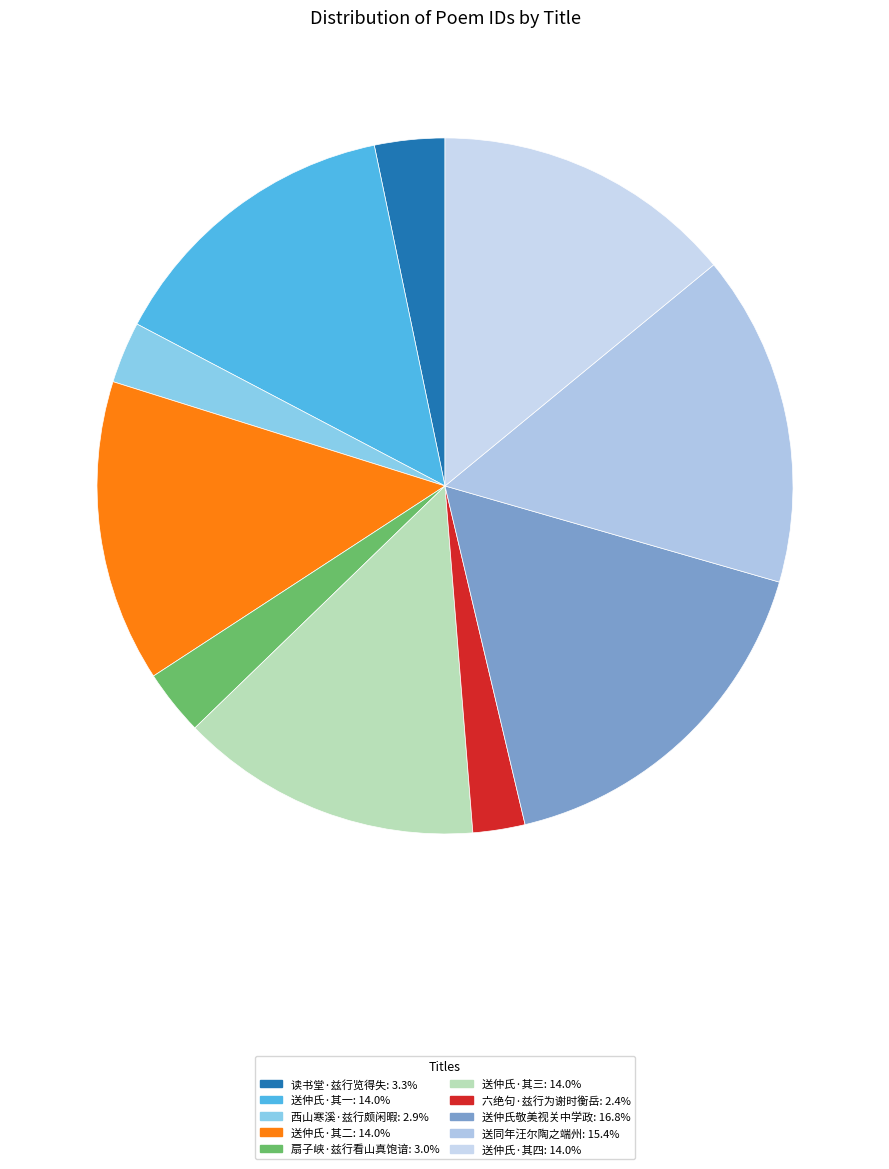

What is the largest slice in the pie chart?

送仲氏敬美视关中学政时皈心道门兹行染指而已